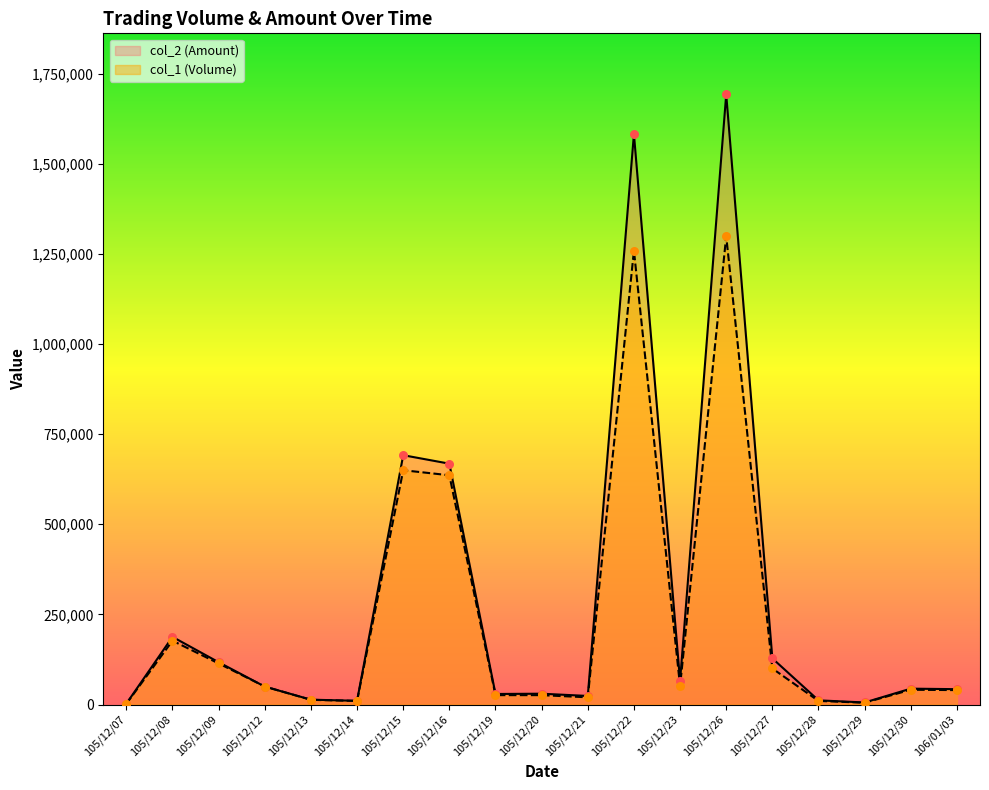

What is the total value across all series at 105/12/23?

116730